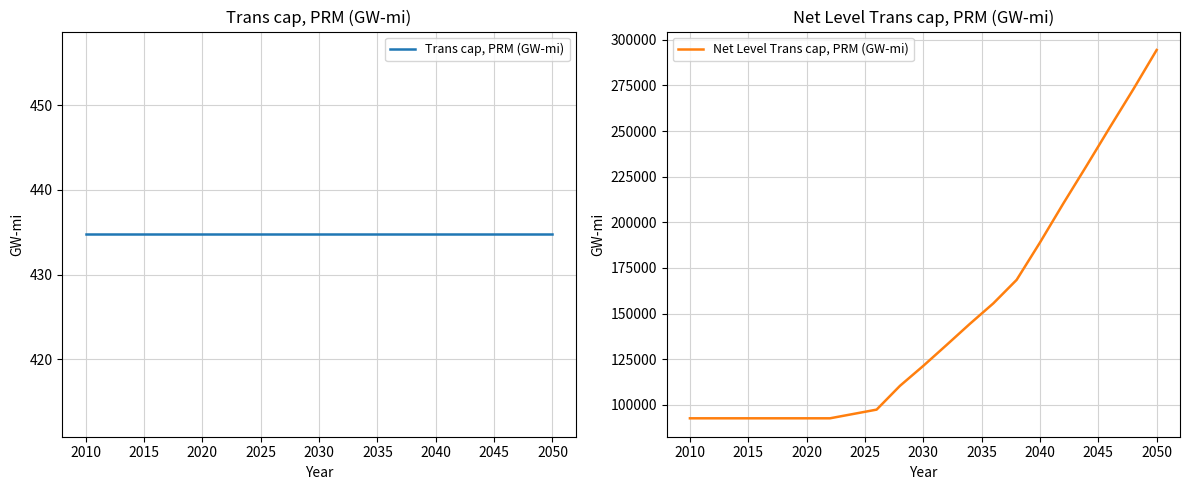

What is the minimum value for Net Level Trans cap, PRM (GW-mi)?

92630.5